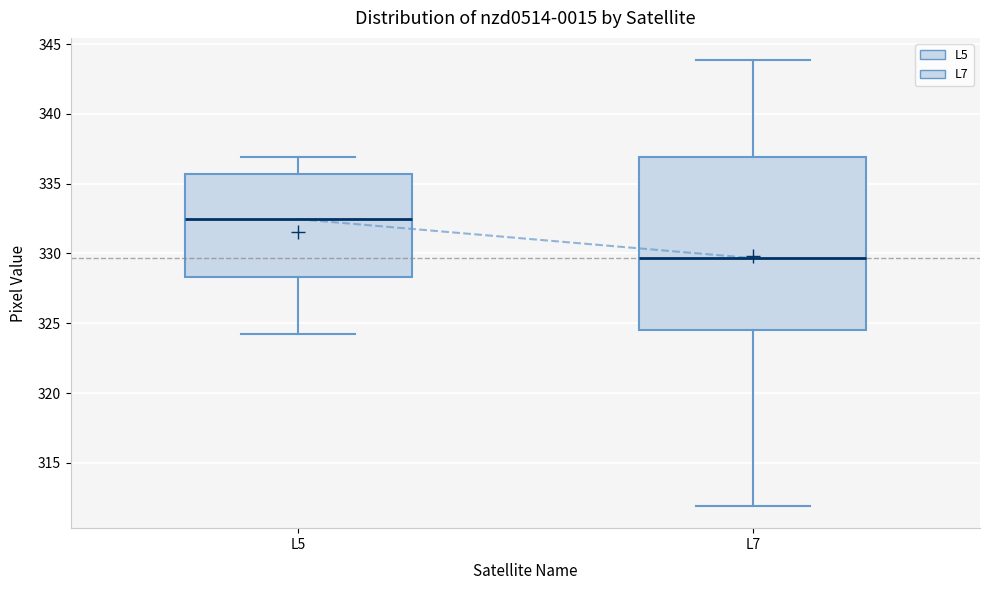

Which box has the lowest median line?

L7